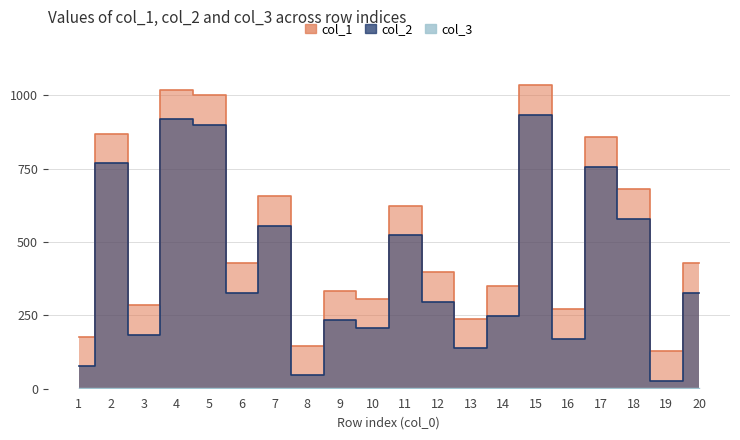

Where is the first local minimum for col_2?

3